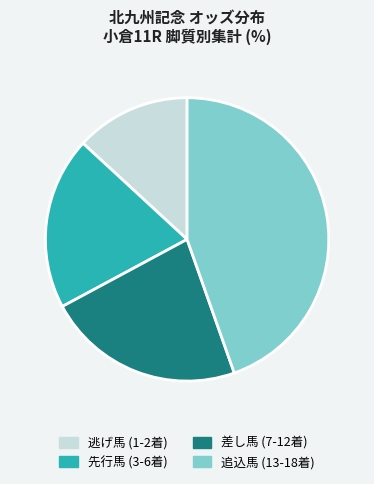

Does any single category account for the majority?

No